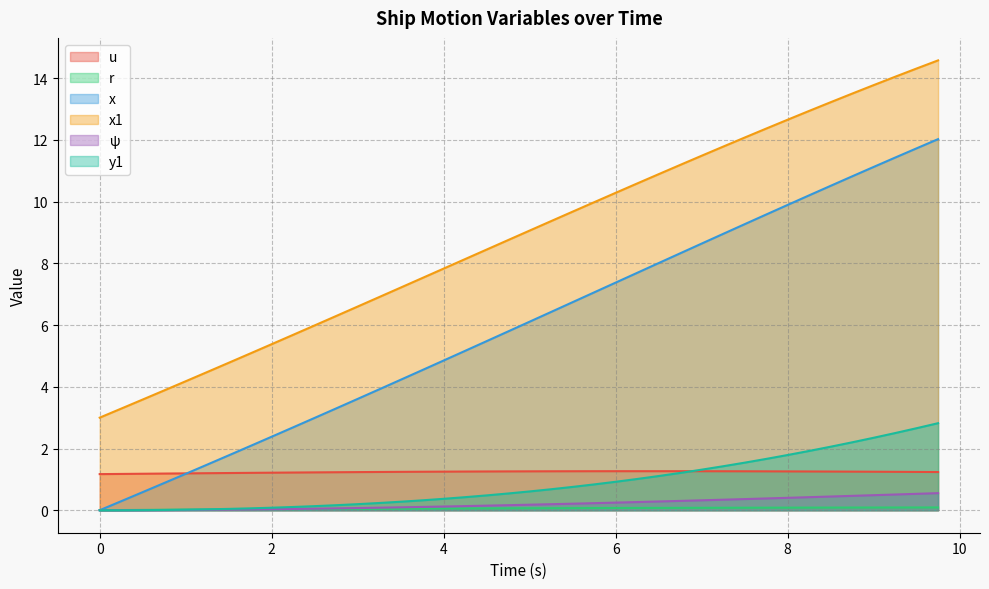

Which series has the largest total across all categories?

x1